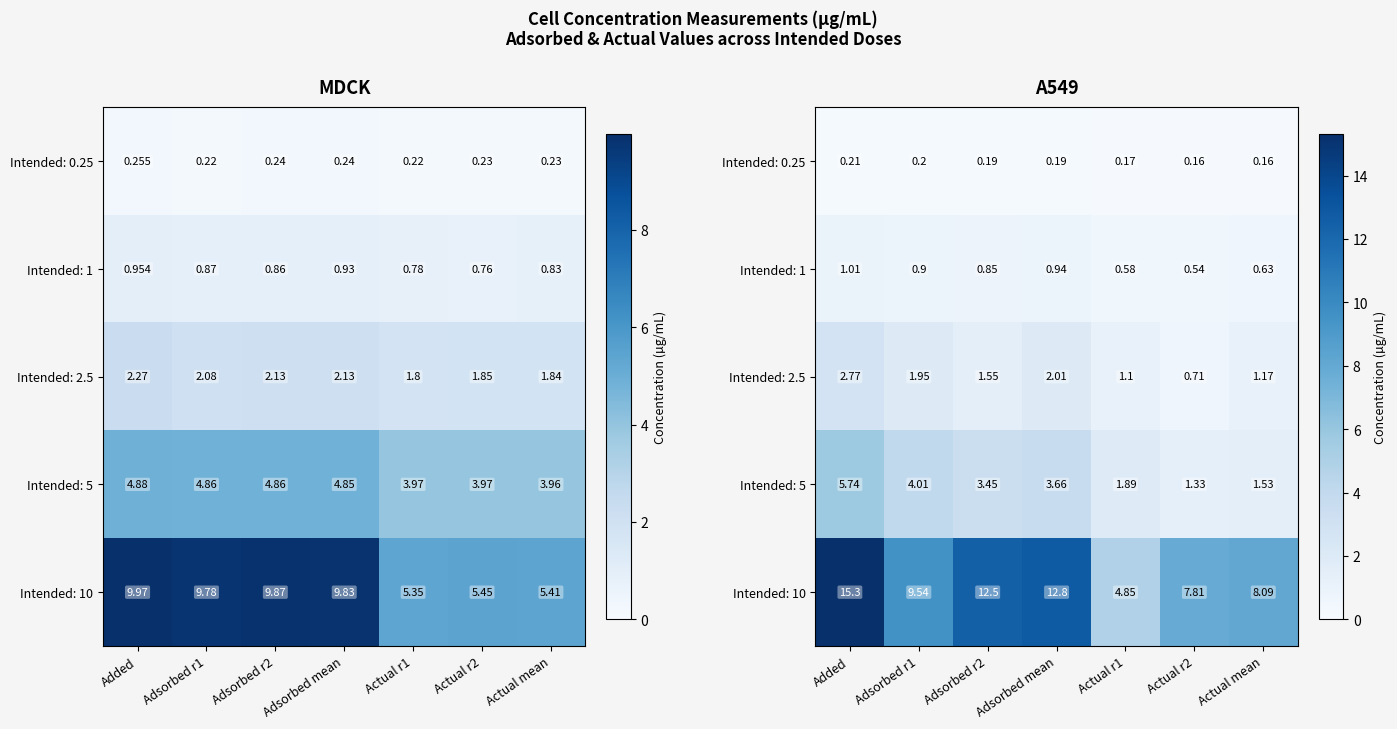

Between Adsorbed r1 and Adsorbed mean, which series saw the biggest shift?

Intended: 10